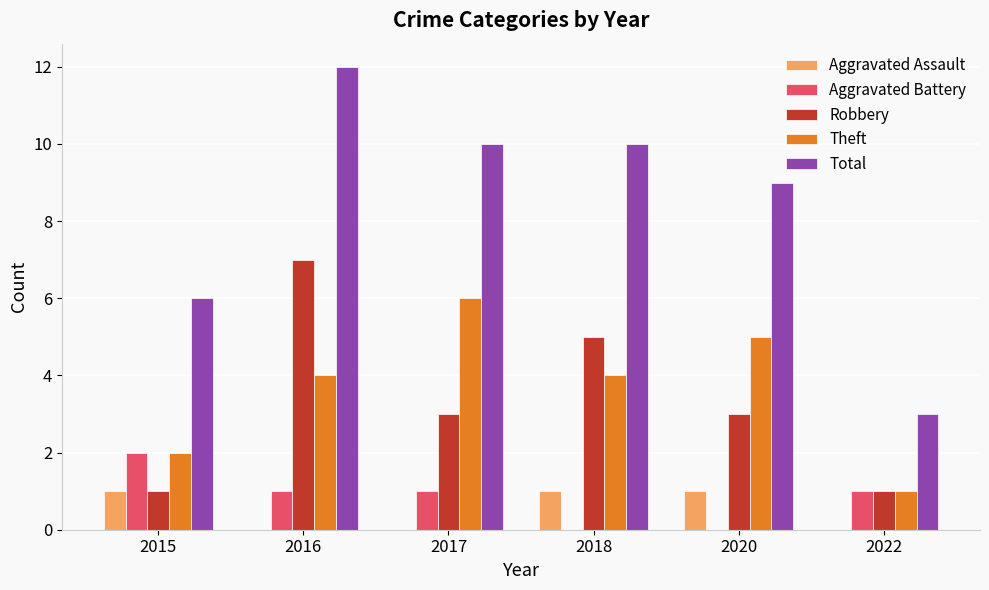

What is the maximum value for Total?

12